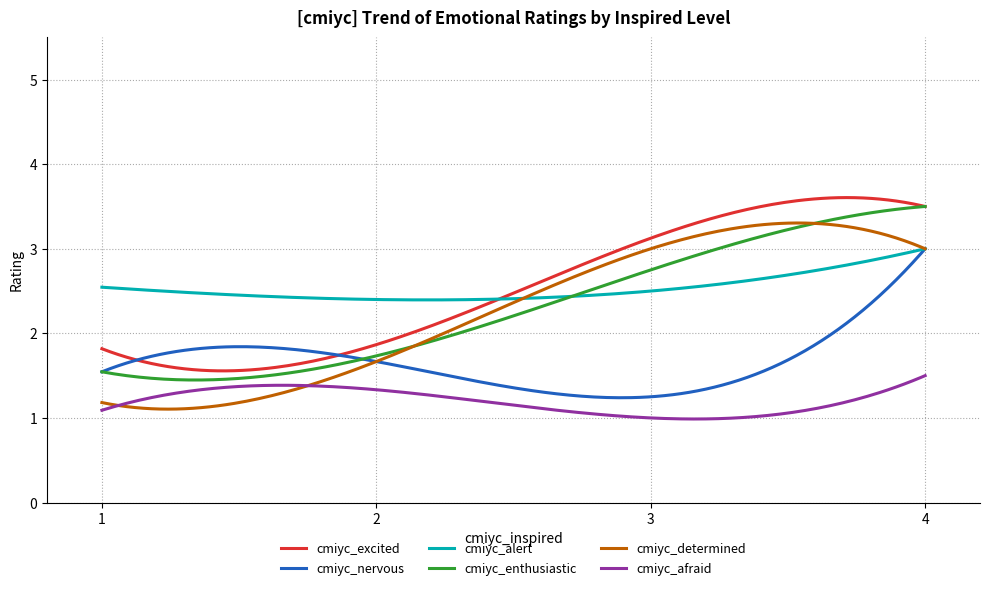

What is the smallest value displayed?

1.0